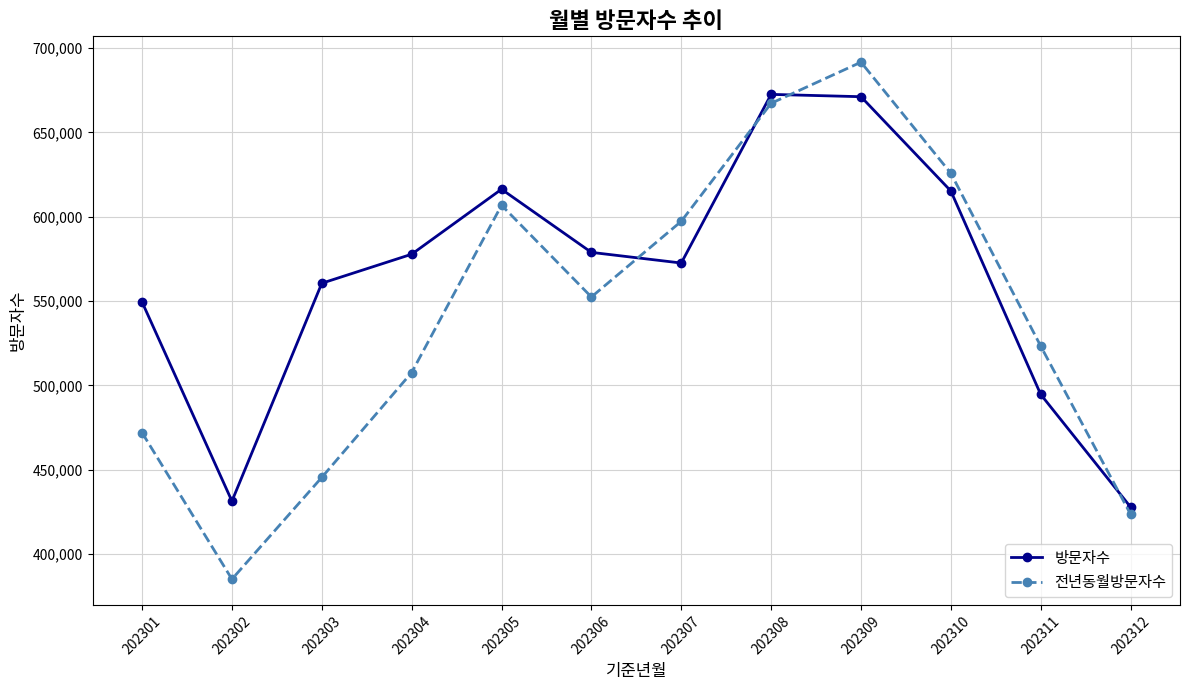

What is the difference between the highest and lowest values at 202306?

26431